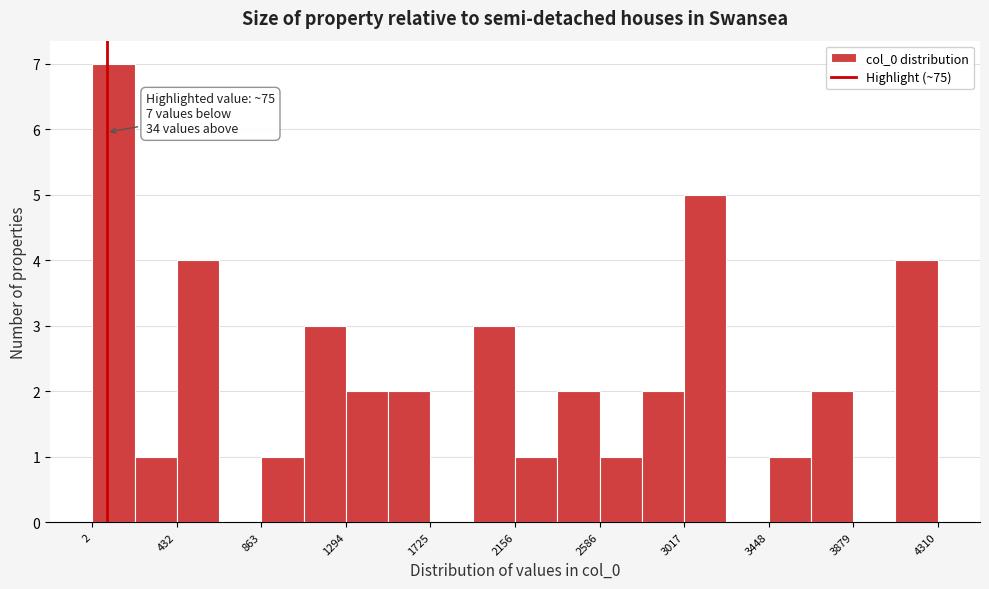

Over which range of the x-axis is the bar tallest?

0 to 200